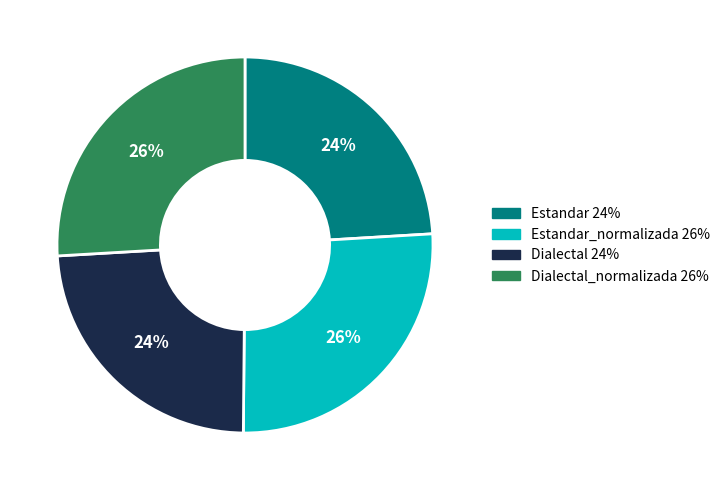

To the nearest percent, what is the average slice percentage?

25%